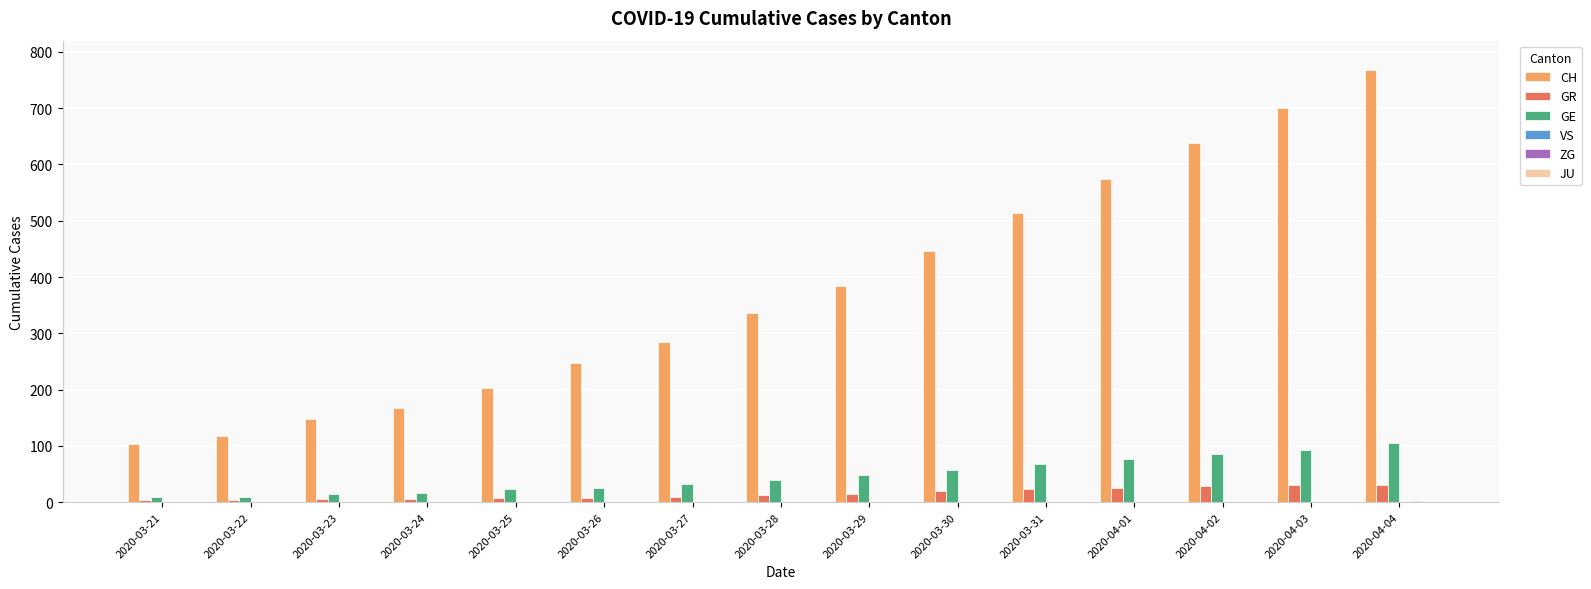

Is the value of GR at 2020-04-04 greater than the value of GE at 2020-04-01?

No